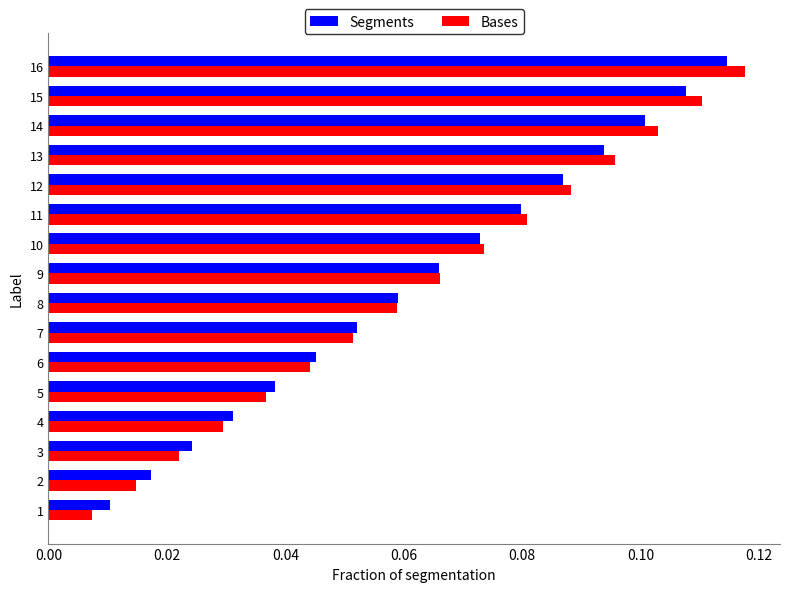

Which label corresponds to the largest value in the chart?

16